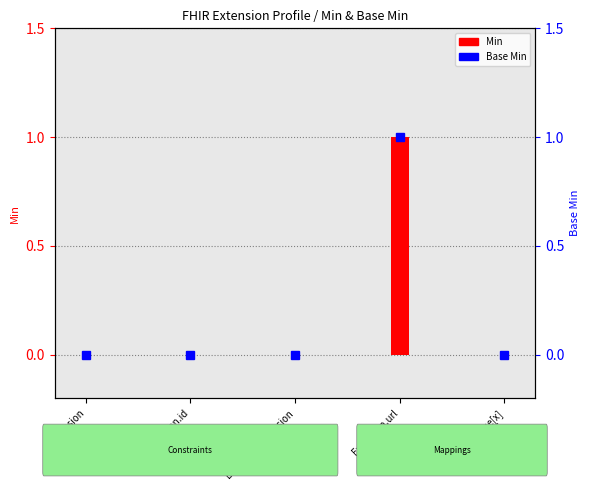

Reading left to right, transcribe all the data shown in this chart.

0	0	0	1	0